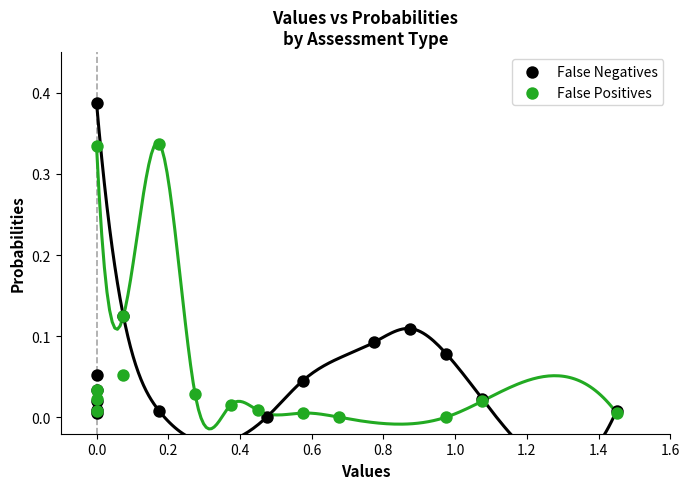

Which series has the widest spread of Y values?

False Negatives